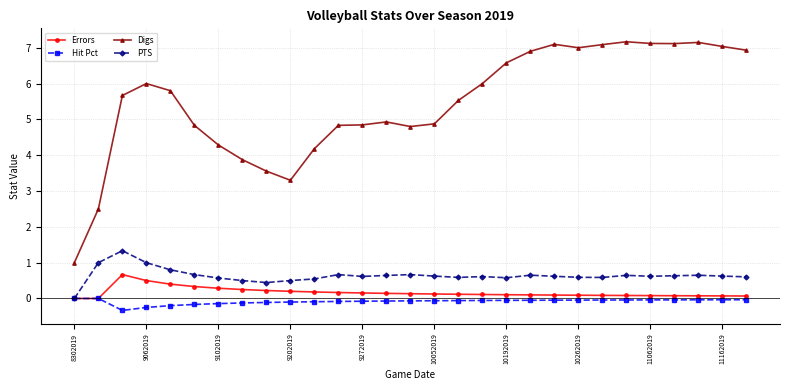

True or false: Digs has more than 2 interior local peaks.

True